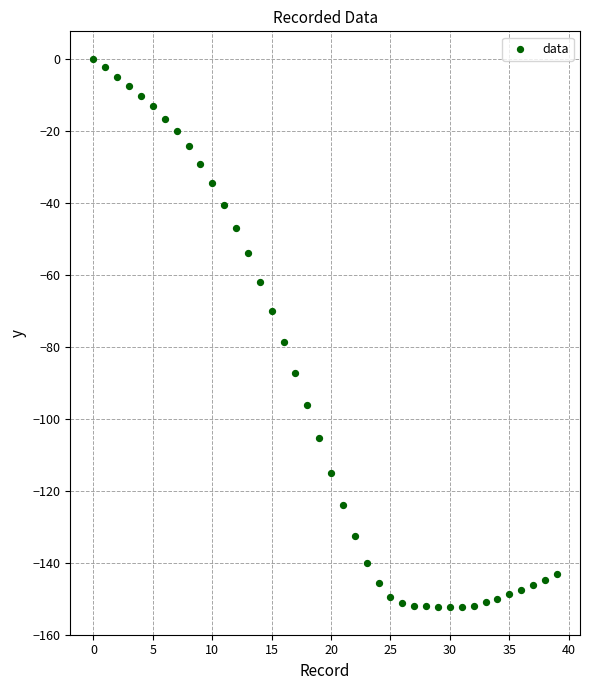

What Y value in the scatter plot is closest to -76?

-78.8